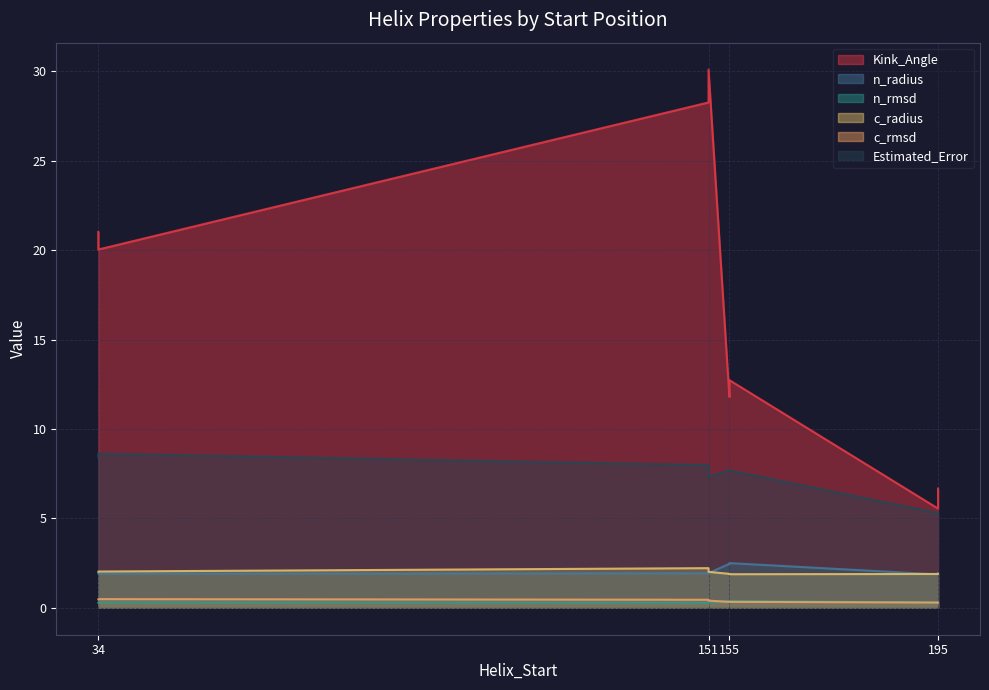

True or false: c_radius and n_rmsd cross at least once.

False